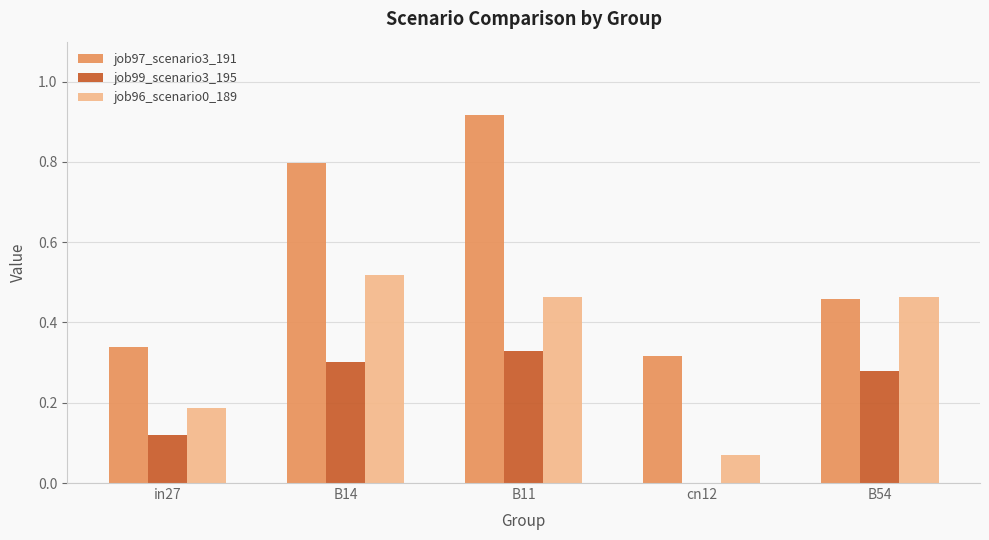

How many series are shown in this chart?

3